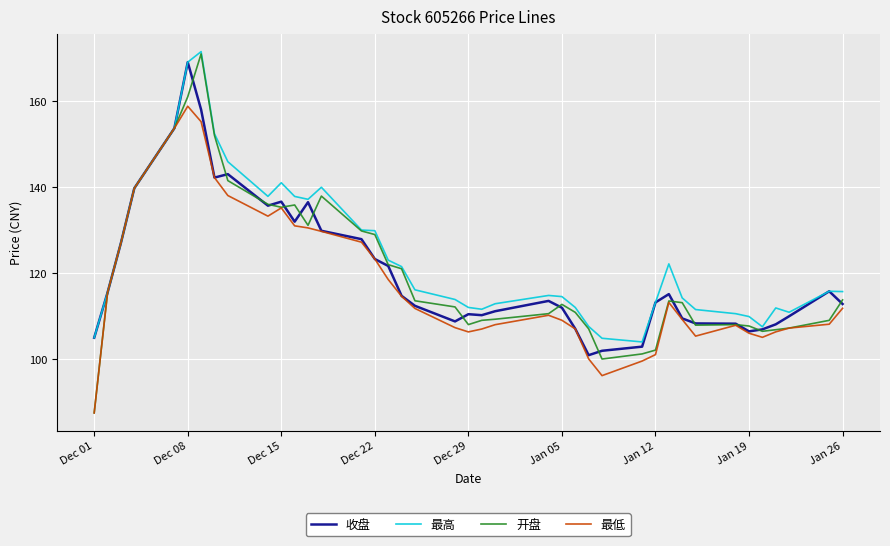

What is the greatest value displayed?

171.5